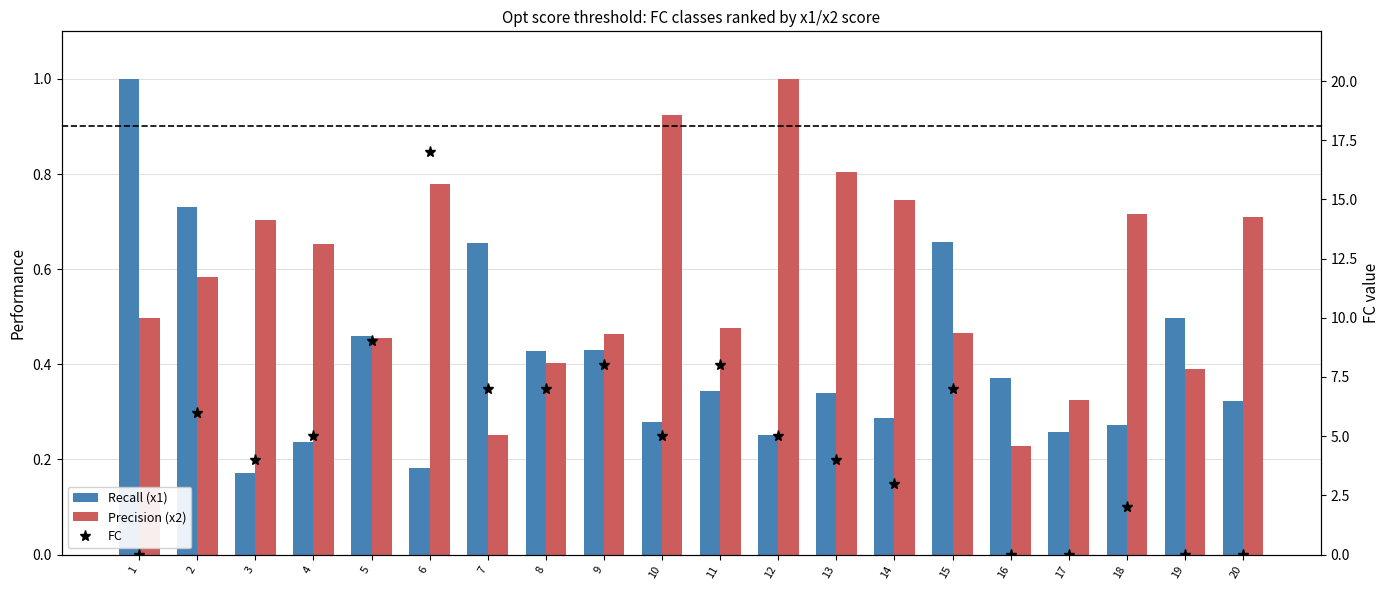

Count the number of categories in the chart.

20